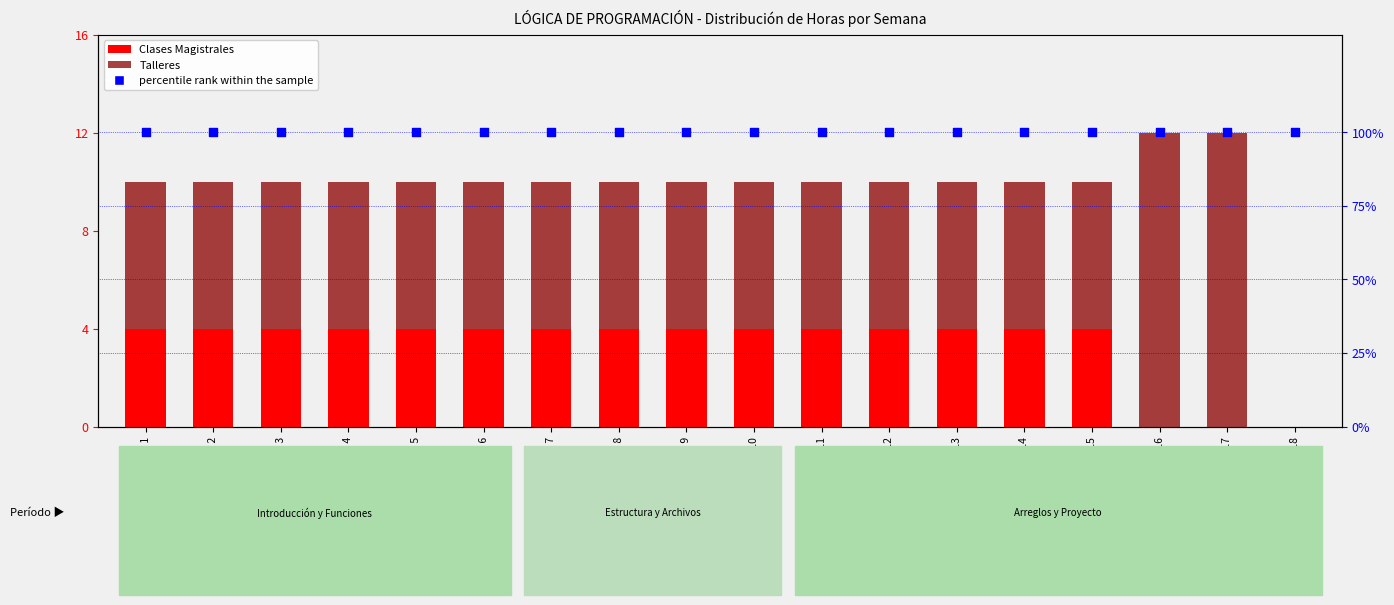

Is the value of Clases Magistrales at SEMANA 14 greater than the value of percentile rank within the sample at SEMANA 17?

No